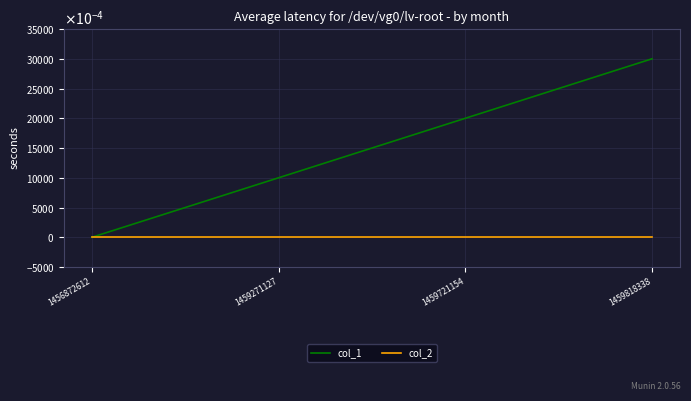

Does the chart display data point markers on the line(s)?

No